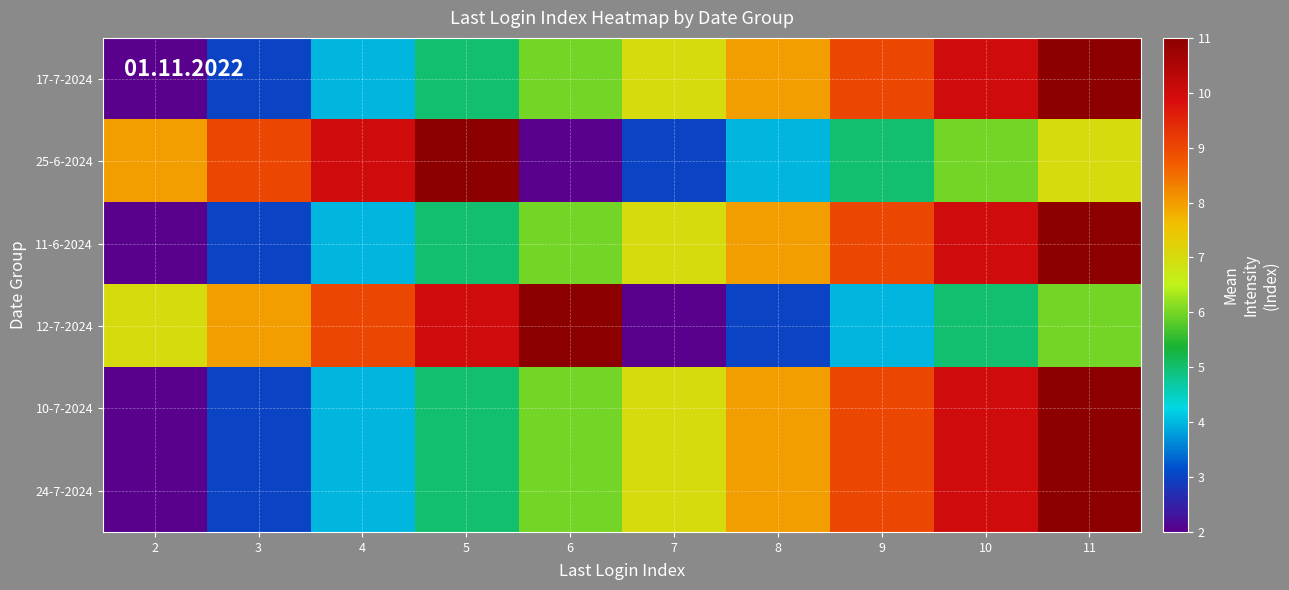

At 3, list the series in order from largest to smallest.

25-6-2024, 12-7-2024, 17-7-2024, 11-6-2024, 10-7-2024, 24-7-2024